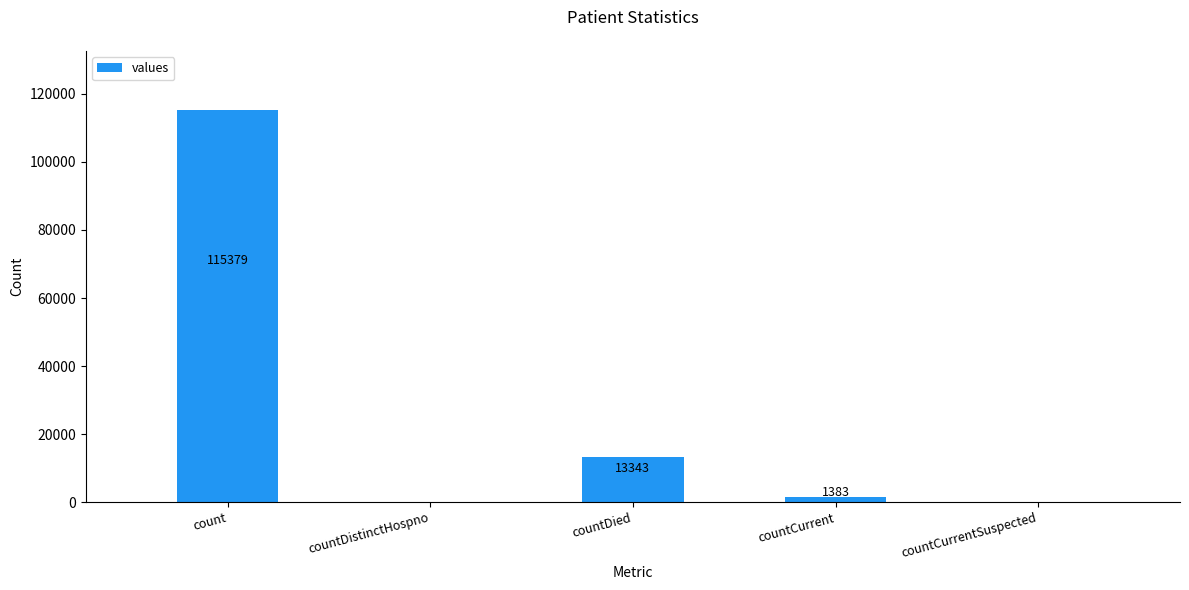

At which label is the value closest to 57689?

countDied